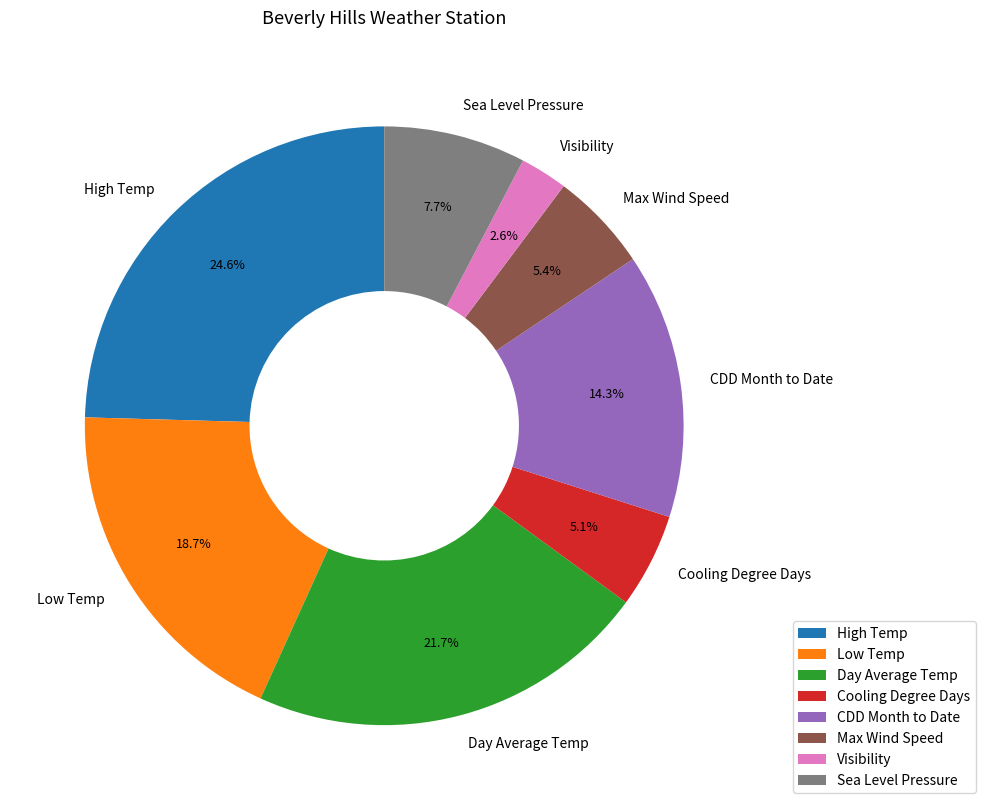

Does any single category account for the majority?

No